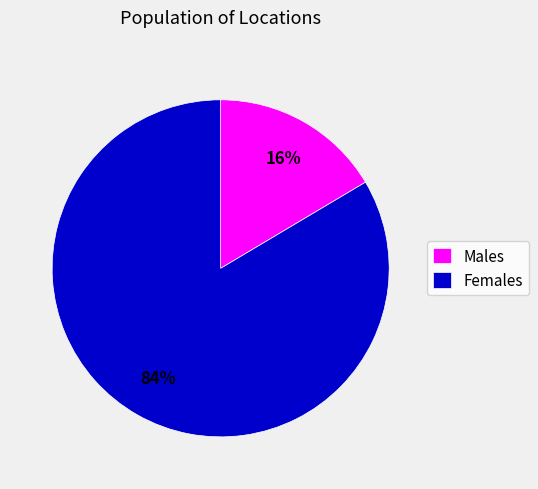

To the nearest percent, what percentage of the pie is Females?

84%